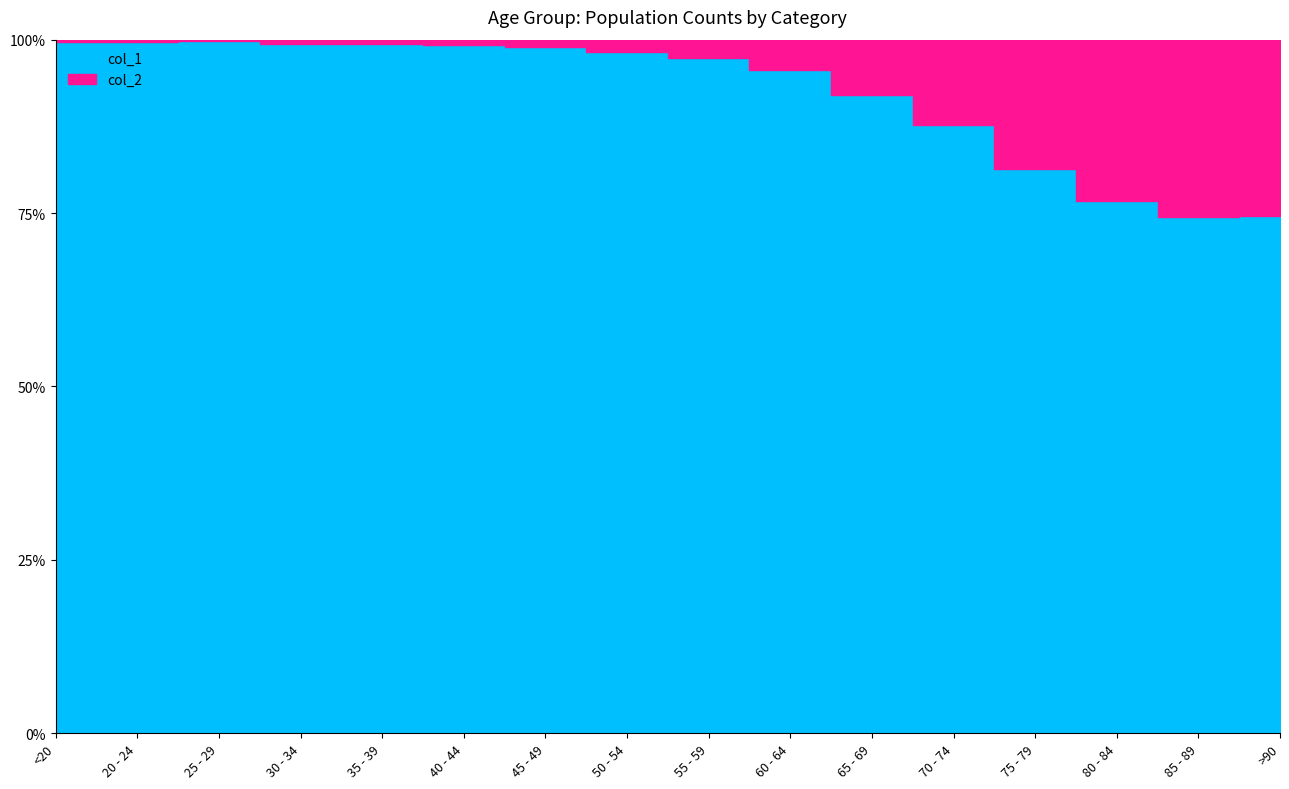

What are all the series names shown in the legend?

col_1, col_2